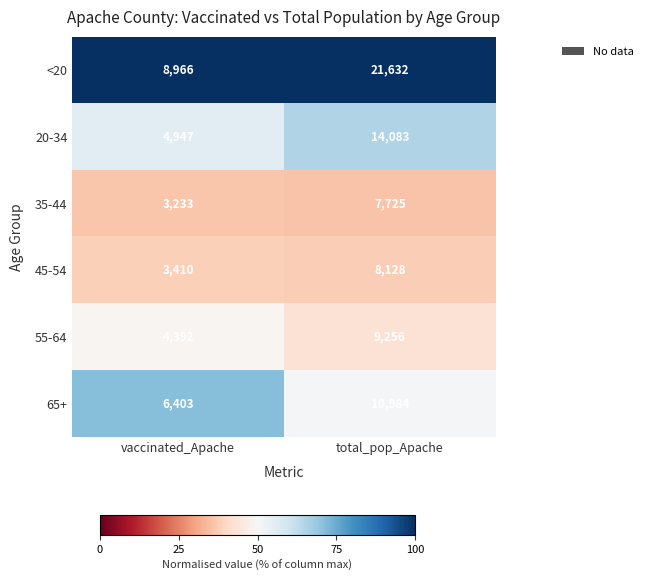

How many data points does each series have?

2